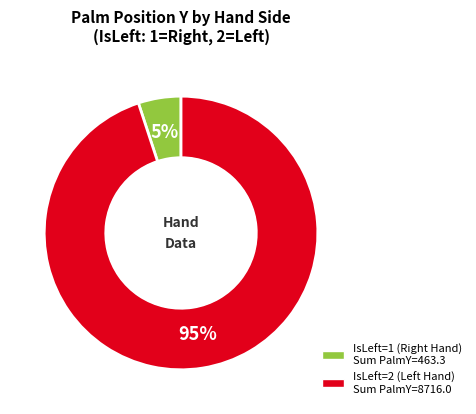

To the nearest percent, what is the average slice percentage?

50%